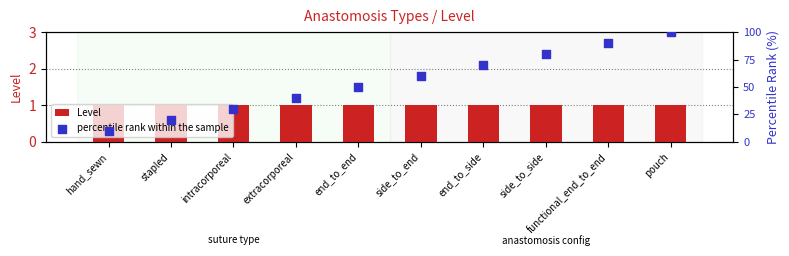

Which series contains the lowest Y value?

Level